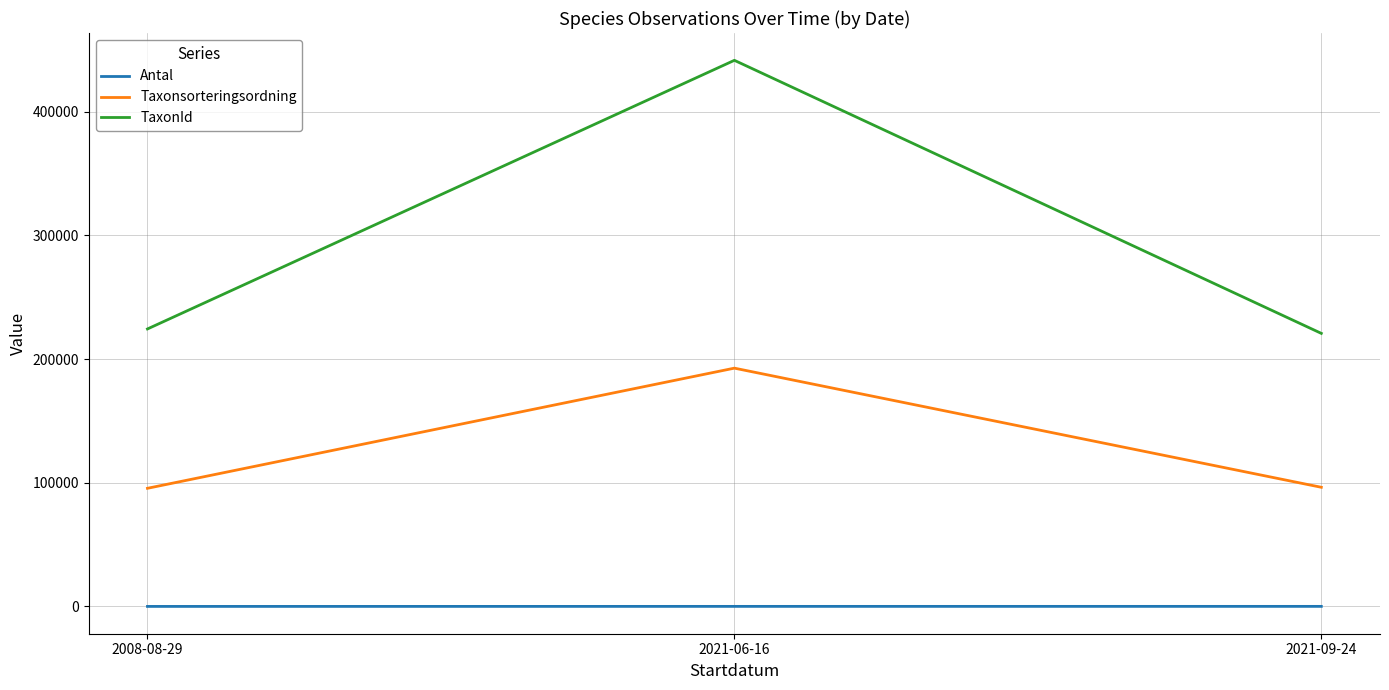

At 2008-08-29, list the series in order from largest to smallest.

TaxonId, Taxonsorteringsordning, Antal